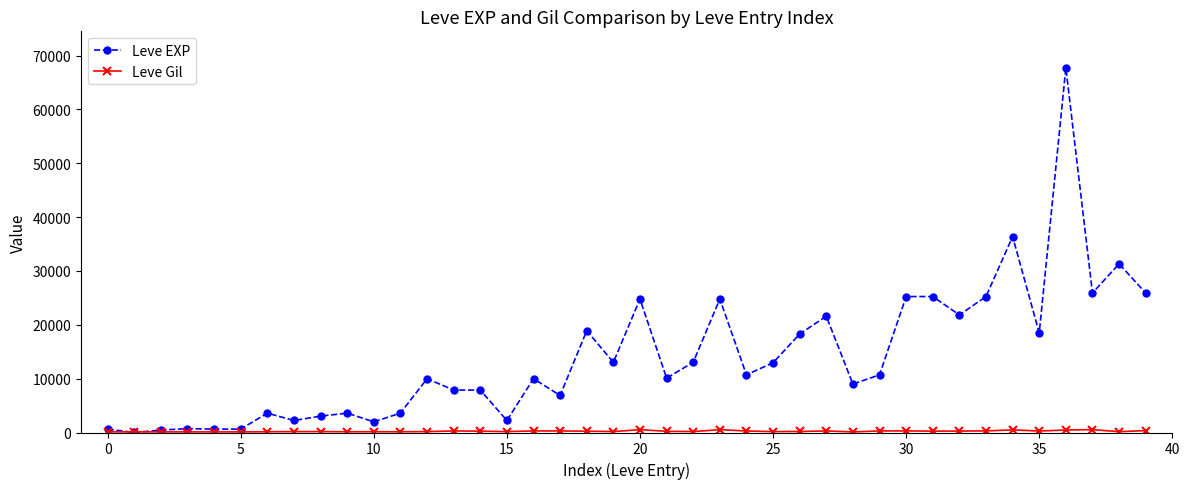

Which series has the widest spread of values?

Leve EXP